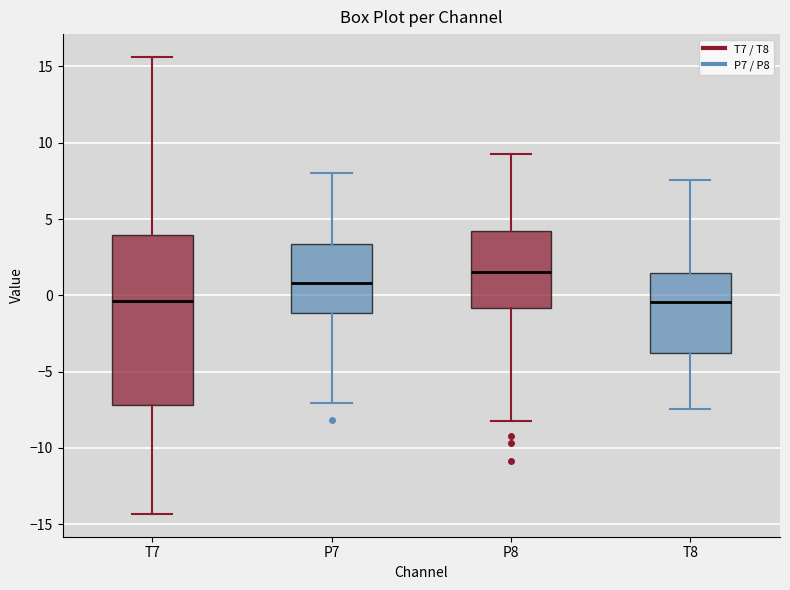

Which box's median line is the highest?

P8